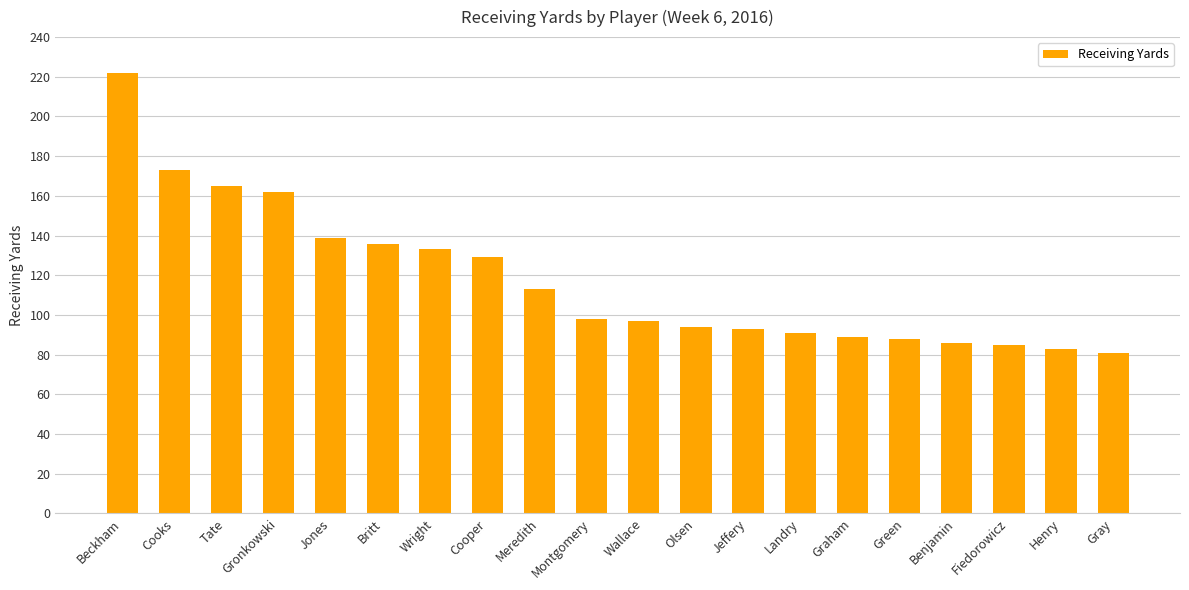

How many series are shown in this chart?

1